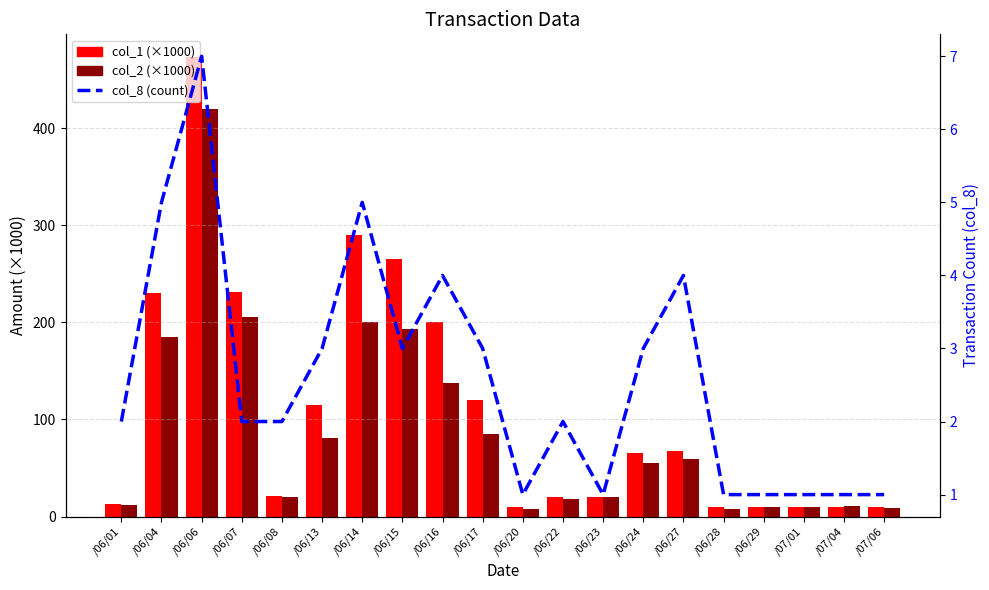

What is the minimum value for col_1 (×1000)?

10.0